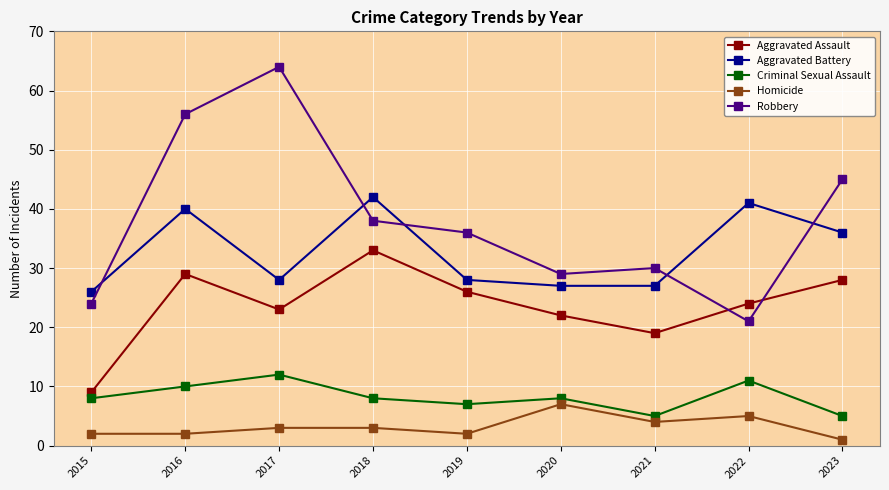

True or false: Criminal Sexual Assault and Robbery intersect in this chart.

False